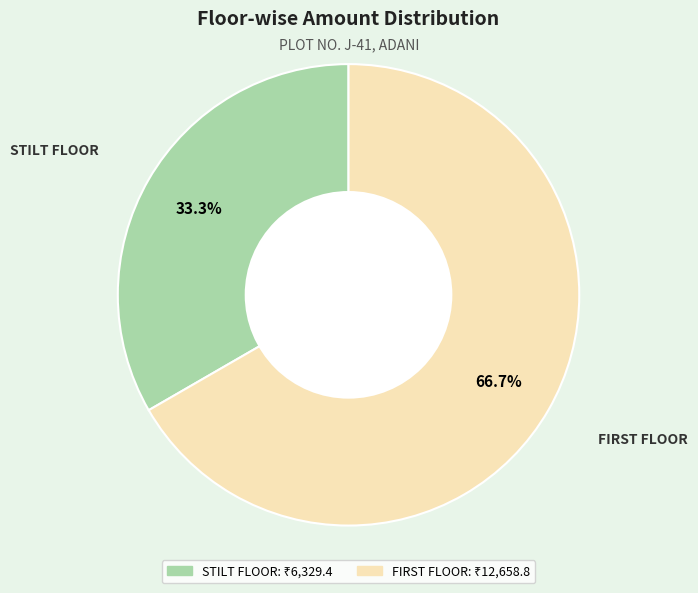

Which slice is the largest?

FIRST FLOOR